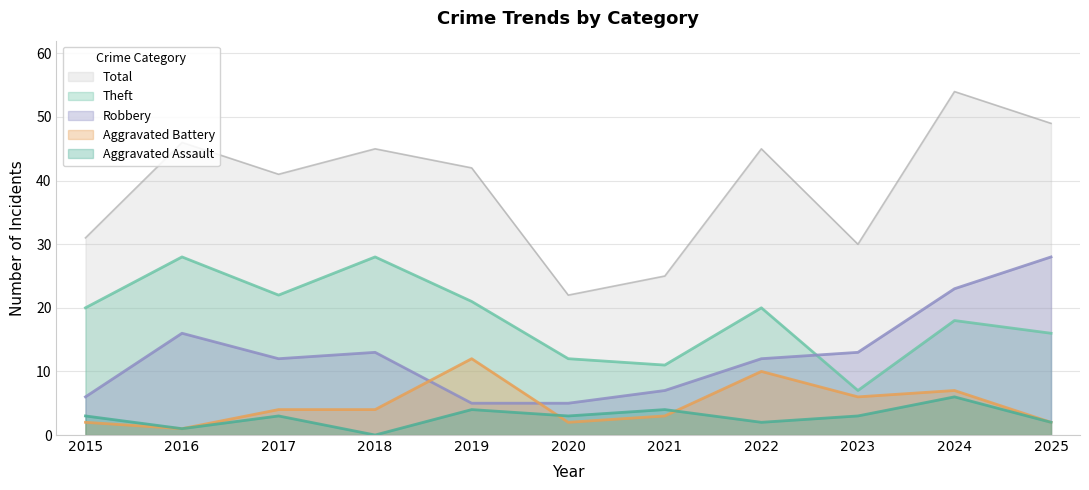

Which category has the lowest value across all series?

2018